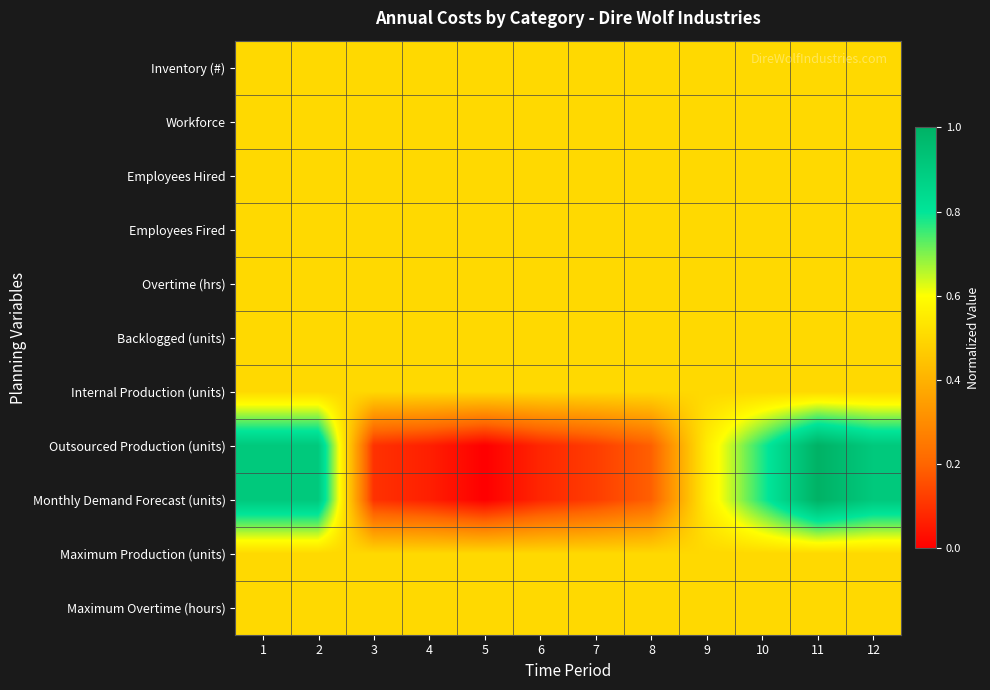

Reading right to left, what are all the values shown in this chart?

Inventory (#): 12=0.5	11=0.5	10=0.5	9=0.5	8=0.5	7=0.5	6=0.5	5=0.5	4=0.5	3=0.5	2=0.5	1=0.5
Workforce: 12=0.5	11=0.5	10=0.5	9=0.5	8=0.5	7=0.5	6=0.5	5=0.5	4=0.5	3=0.5	2=0.5	1=0.5
Employees Hired: 12=0.5	11=0.5	10=0.5	9=0.5	8=0.5	7=0.5	6=0.5	5=0.5	4=0.5	3=0.5	2=0.5	1=0.5
Employees Fired: 12=0.5	11=0.5	10=0.5	9=0.5	8=0.5	7=0.5	6=0.5	5=0.5	4=0.5	3=0.5	2=0.5	1=0.5
Overtime (hrs): 12=0.5	11=0.5	10=0.5	9=0.5	8=0.5	7=0.5	6=0.5	5=0.5	4=0.5	3=0.5	2=0.5	1=0.5
Backlogged (units): 12=0.5	11=0.5	10=0.5	9=0.5	8=0.5	7=0.5	6=0.5	5=0.5	4=0.5	3=0.5	2=0.5	1=0.5
Internal Production (units): 12=0.5	11=0.5	10=0.5	9=0.5	8=0.5	7=0.5	6=0.5	5=0.5	4=0.5	3=0.5	2=0.5	1=0.5
Outsourced Production (units): 12=0.9	11=1.0	10=0.8	9=0.5	8=0.2	7=0.1	6=0.1	5=0.0	4=0.1	3=0.1	2=0.9	1=0.9
Monthly Demand Forecast (units): 12=0.9	11=1.0	10=0.8	9=0.5	8=0.2	7=0.1	6=0.1	5=0.0	4=0.1	3=0.1	2=0.9	1=0.9
Maximum Production (units): 12=0.5	11=0.5	10=0.5	9=0.5	8=0.5	7=0.5	6=0.5	5=0.5	4=0.5	3=0.5	2=0.5	1=0.5
Maximum Overtime (hours): 12=0.5	11=0.5	10=0.5	9=0.5	8=0.5	7=0.5	6=0.5	5=0.5	4=0.5	3=0.5	2=0.5	1=0.5